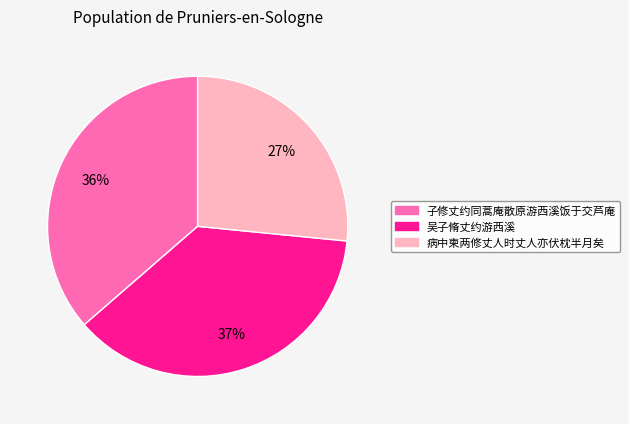

Is it true that 病中柬两修丈人时丈人亦伏枕半月矣 is 27% of the pie?

True